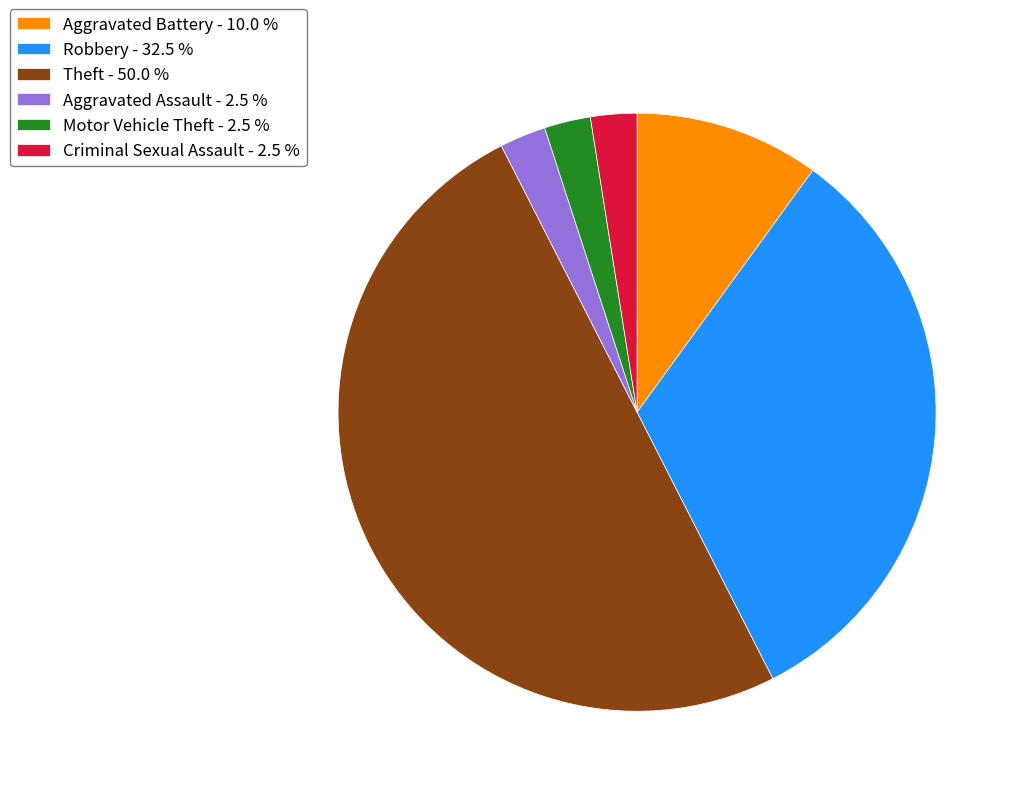

Does Aggravated Assault - 2.5 % represent more than half of the total?

No